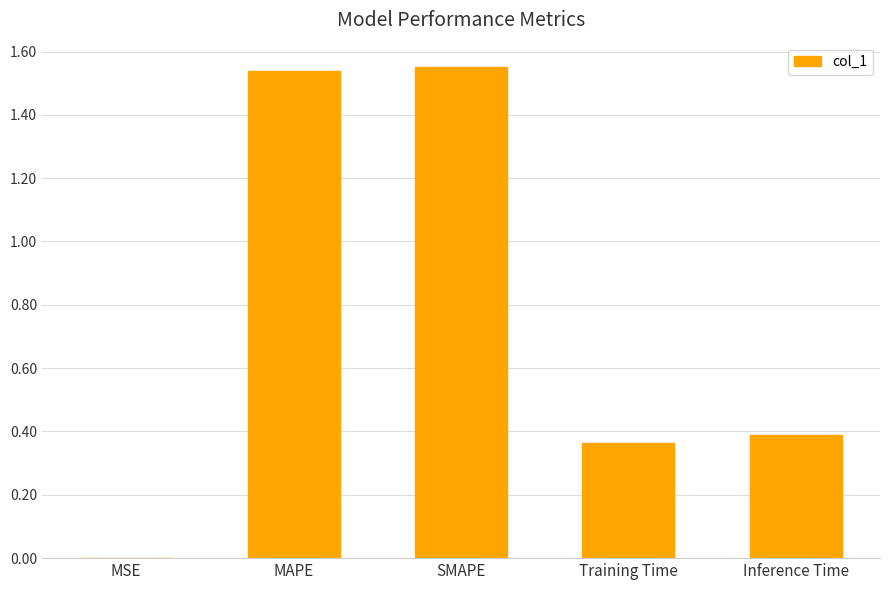

True or false: the data shows 0.4 at MAPE.

False